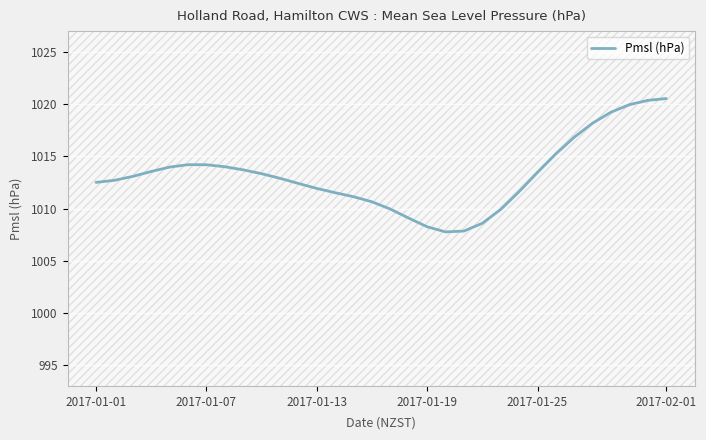

What is the minimum value shown in the chart?

1007.8